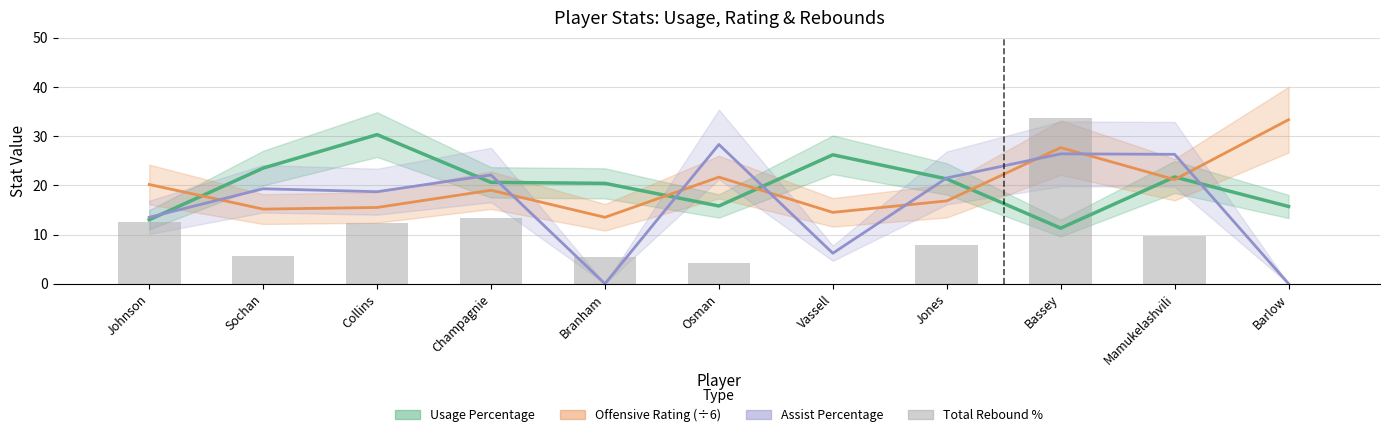

Reading left to right, what are all the values shown in this chart?

12.5	5.7	12.3	13.3	5.5	4.3	0.0	7.8	33.6	9.8	0.0